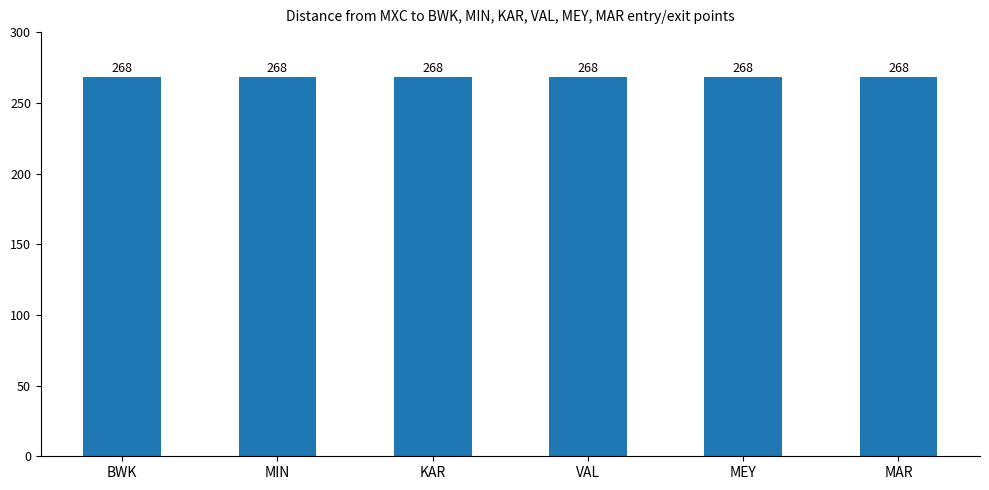

True or false: BWK has a value of 27 at CDV.

False